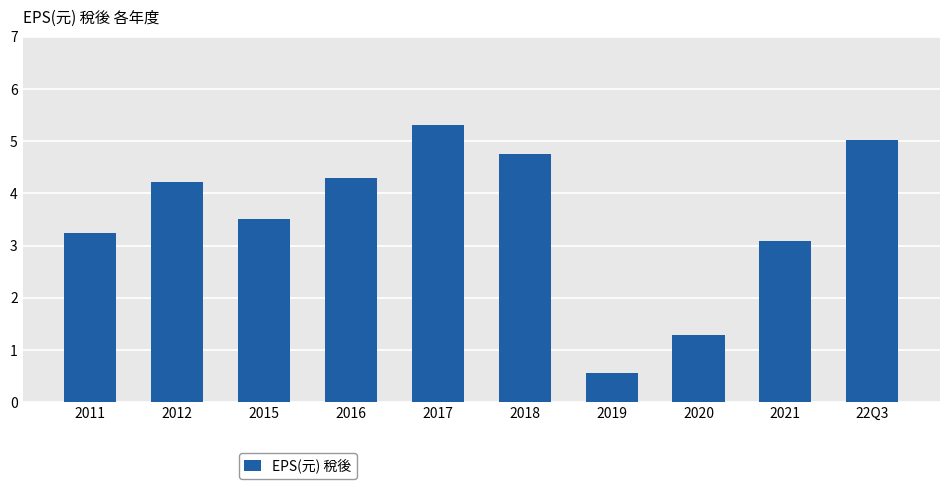

How many data points does each series have?

10